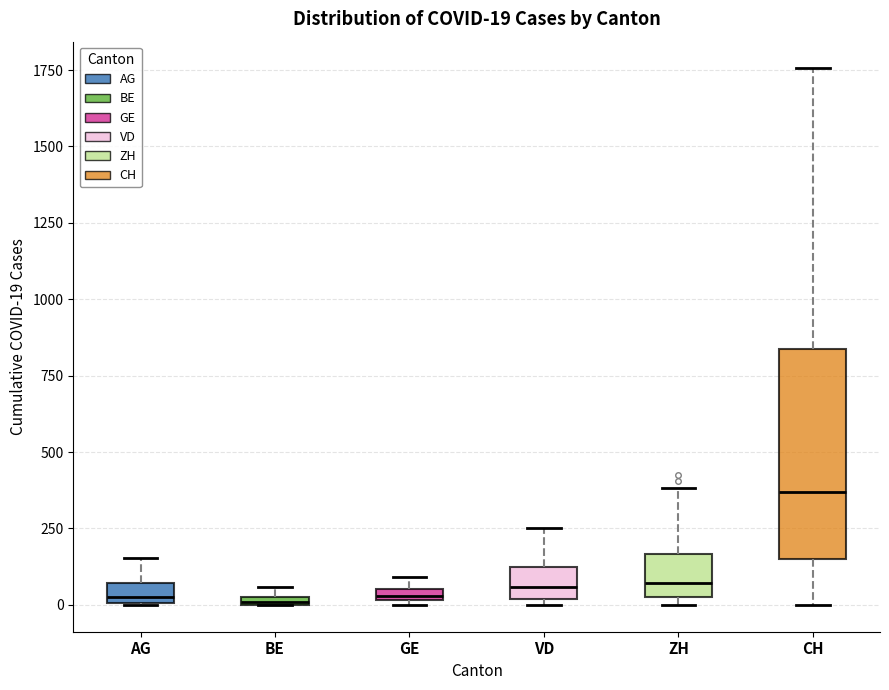

Which box is the tallest, from its lower edge to its upper edge?

CH